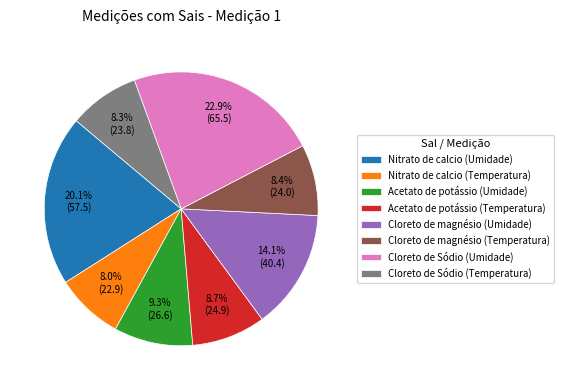

What percentage is the Cloreto de magnésio (Umidade) slice, to the nearest percent?

14%